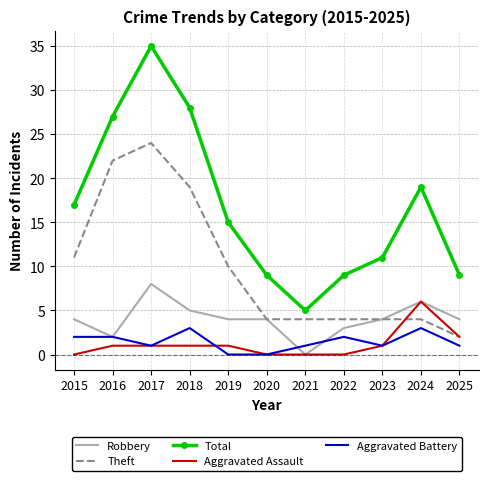

The Aggravated Battery series shows 1 at 2023. True or false?

True